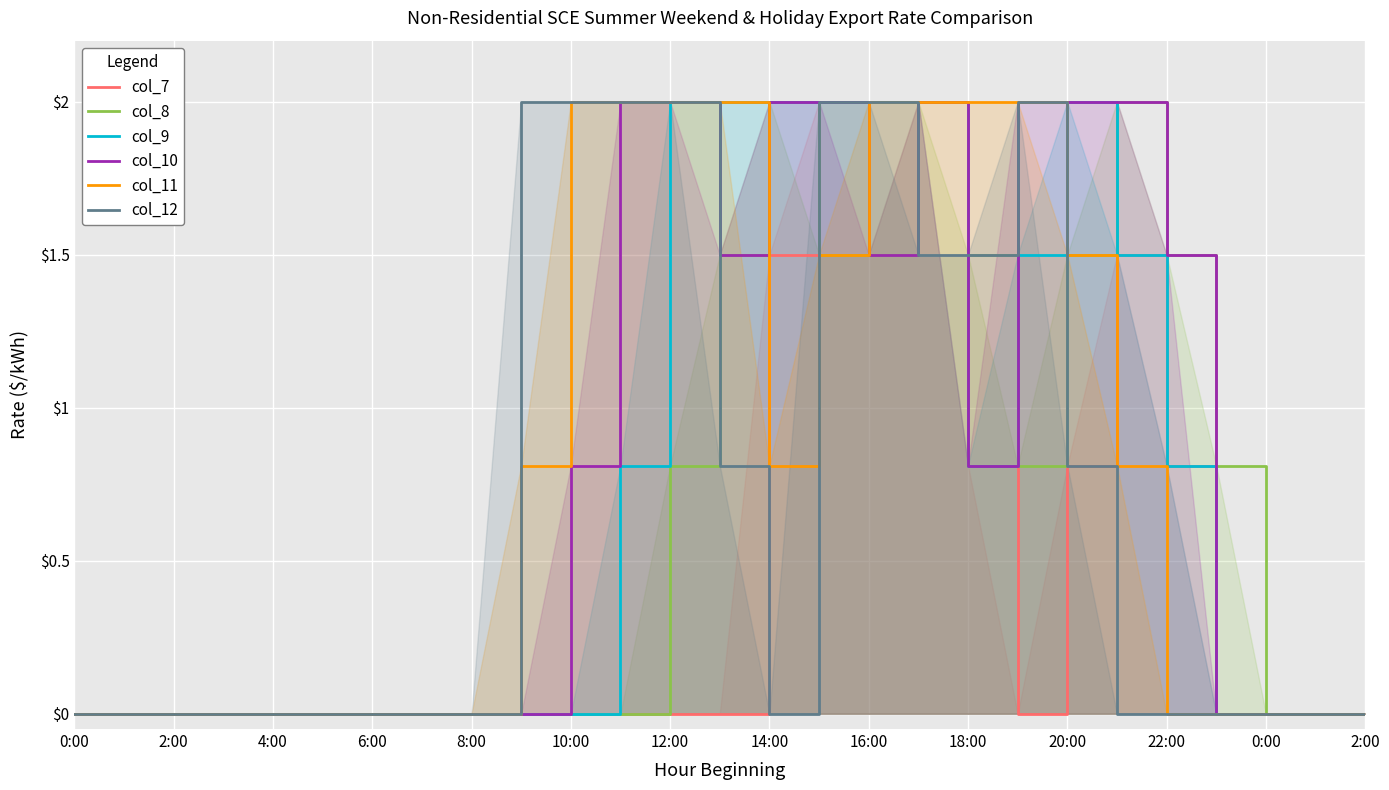

At which category does col_11 reach its first local valley?

14:00